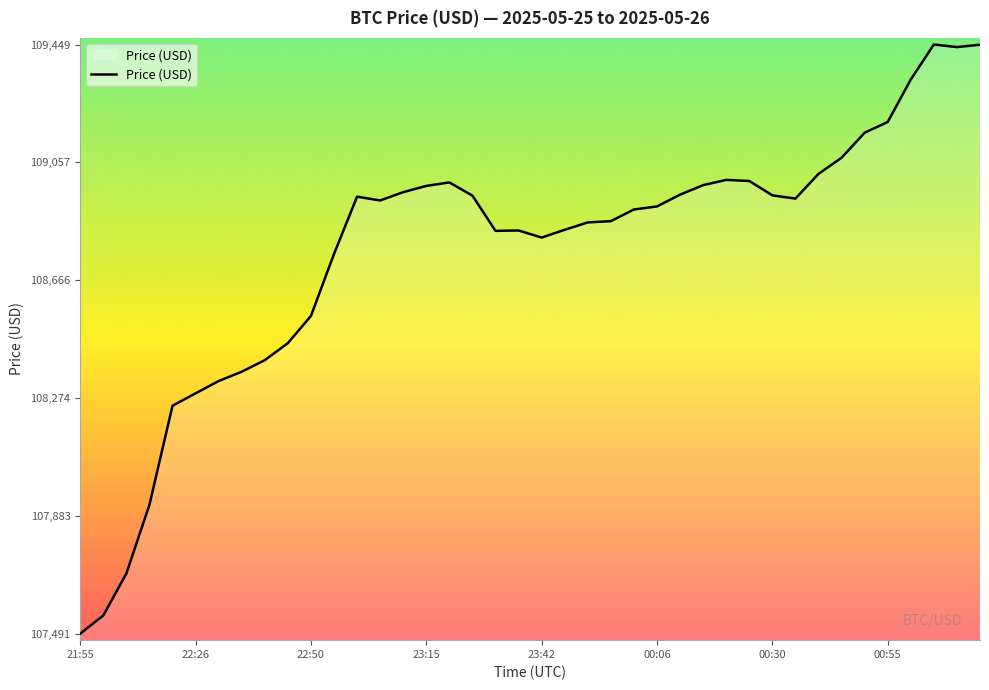

What is the difference between the maximum and minimum values?

1957.3